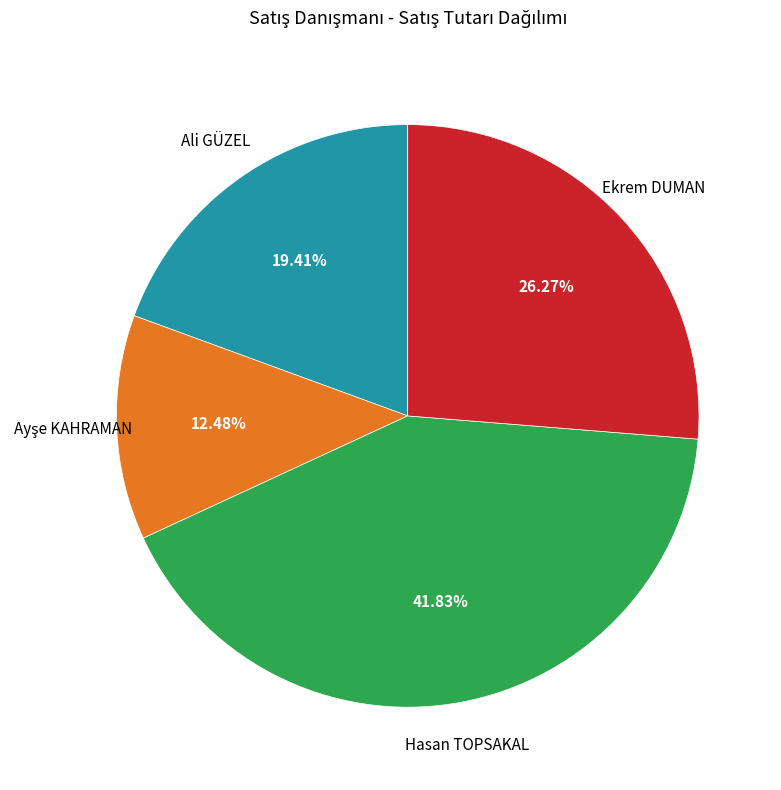

Is there any slice that represents more than half of the pie?

No